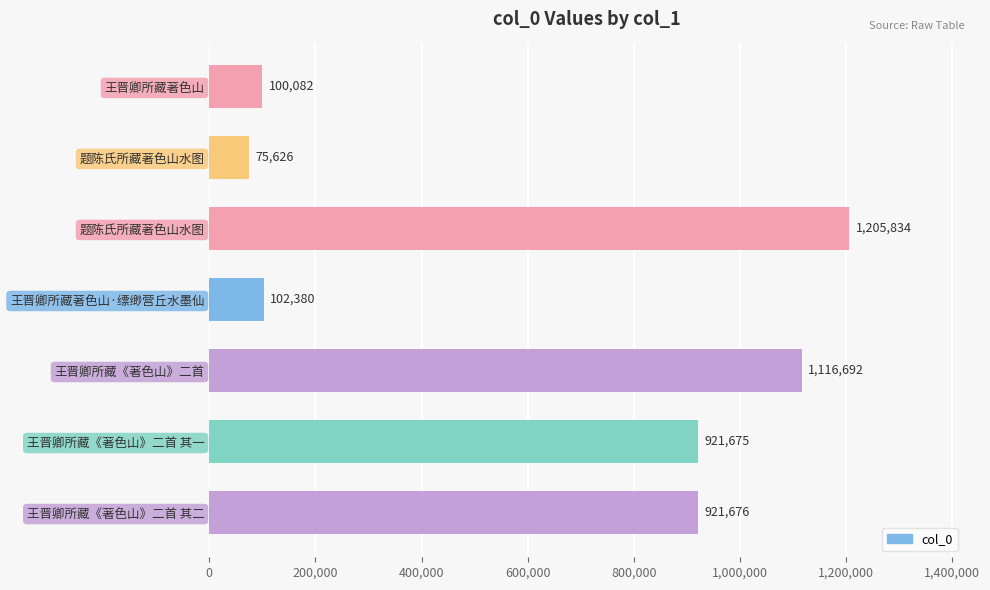

How many bars are there in total?

7